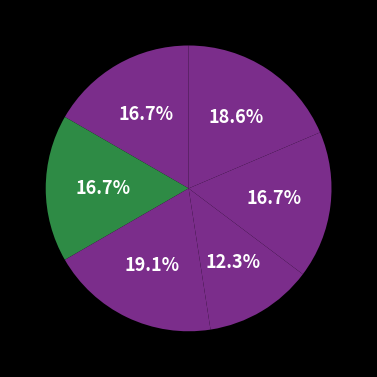

How many segments does this pie chart have?

6